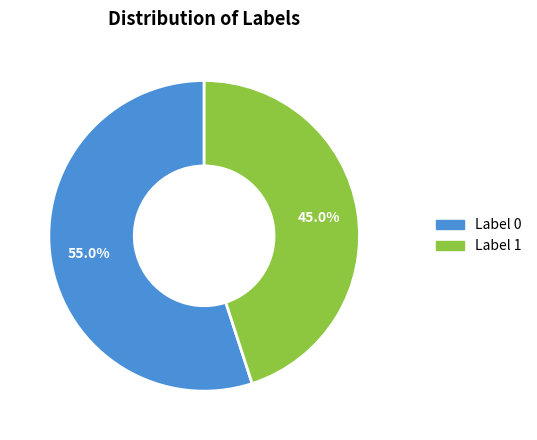

Does any single category account for the majority?

Yes